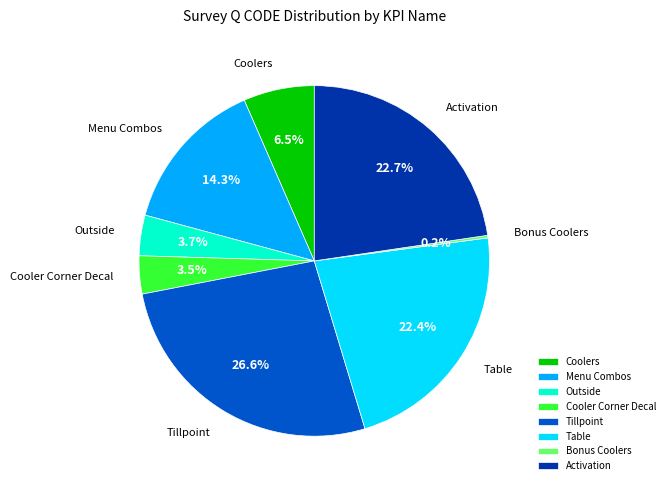

Approximately how many times larger is the value at Cooler Corner Decal compared to Outside?

0.9